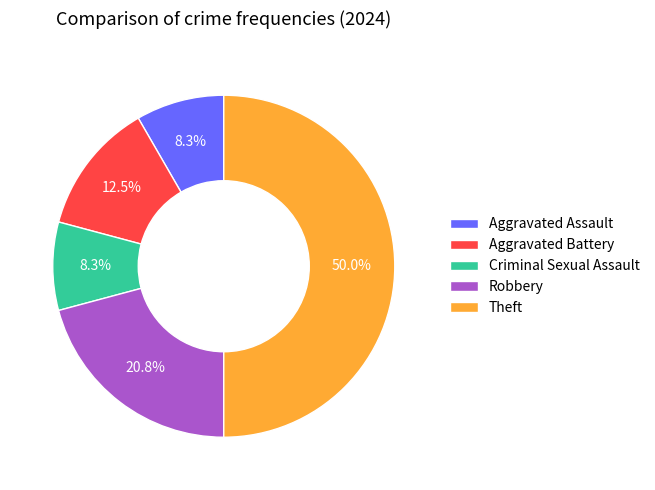

How many slices are in this pie chart?

5